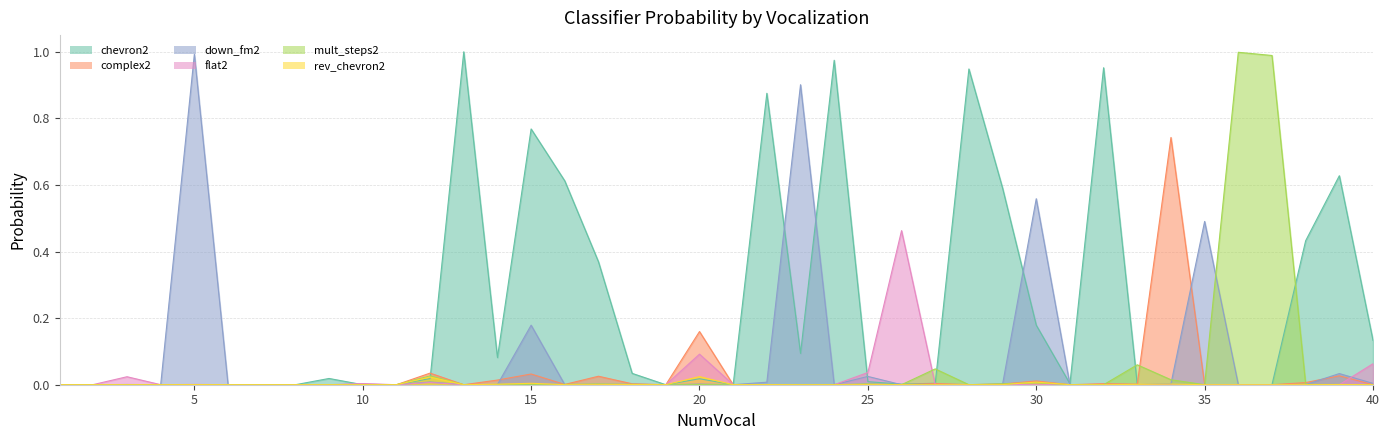

The mult_steps2 series shows 0.0 at 32. True or false?

True